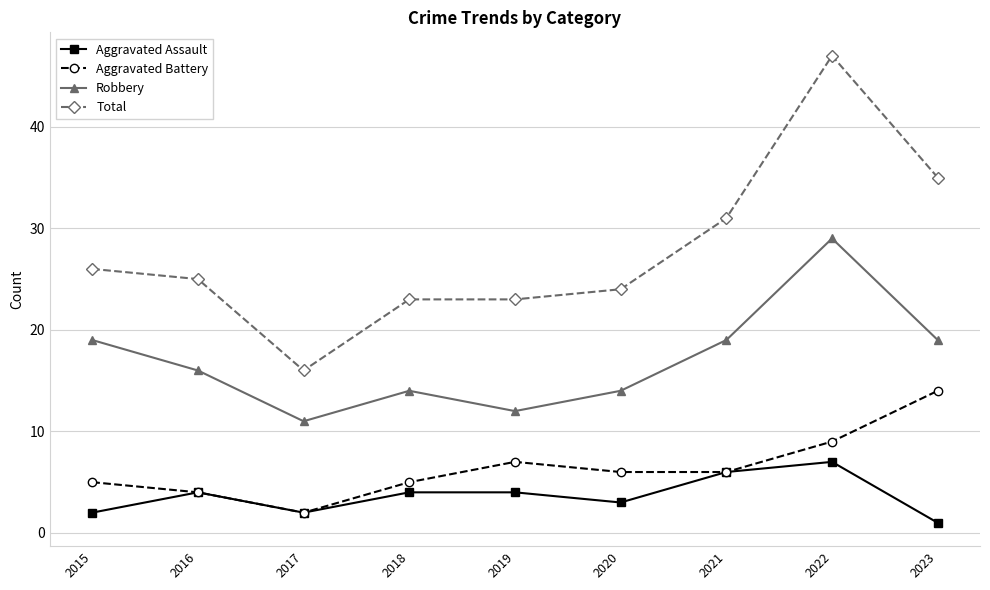

Does the chart display data point markers on the line(s)?

Yes